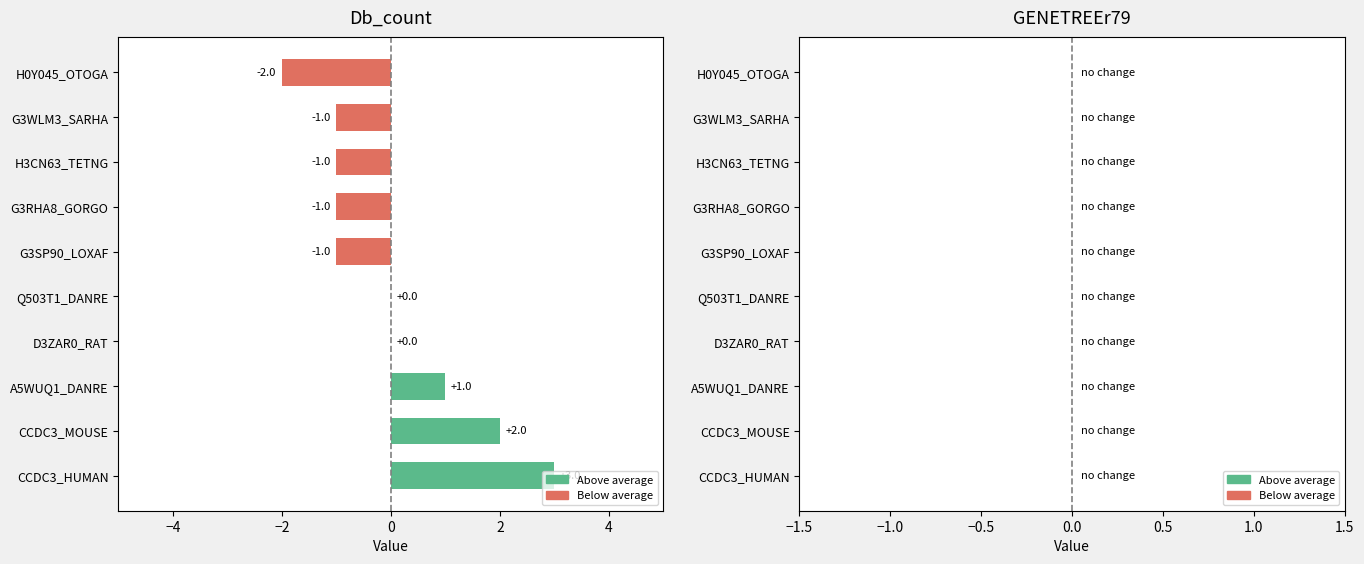

The chart shows a value of 1 at CCDC3_MOUSE. True or false?

False